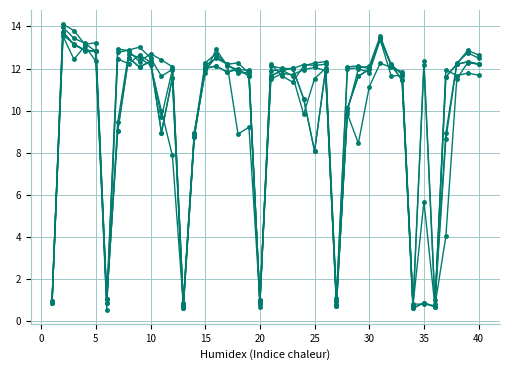

Reading right to left, transcribe all the data shown in this chart.

col_11: 12.5	12.8	12.3	8.9	1.0	12.3	0.7	11.7	12.2	13.4	12.0	12.1	12.1	1.1	12.3	12.3	12.1	11.4	11.7	12.2	0.7	11.8	12.3	12.2	12.7	12.3	8.9	0.8	12.1	12.4	12.7	12.3	12.9	12.9	1.1	13.2	13.2	13.8	14.1	0.9
col_13: 11.7	11.8	11.7	11.9	0.7	5.7	0.8	11.7	11.7	13.4	11.8	12.0	10.0	1.0	11.9	12.1	12.0	11.7	11.8	11.5	0.8	11.8	11.8	12.2	12.5	12.2	8.8	0.8	12.0	9.7	12.3	12.7	12.2	12.5	0.9	12.4	13.1	12.4	13.5	0.9
col_15: 12.2	12.3	12.2	11.6	0.7	0.9	0.6	11.5	12.2	13.4	12.0	11.6	10.1	0.7	11.9	8.1	10.6	12.0	11.9	11.6	1.0	11.7	12.0	11.8	12.1	12.0	8.7	0.6	11.6	9.0	12.4	12.1	12.5	9.0	1.1	12.8	12.9	13.1	13.8	1.0
col_14: 12.2	12.3	12.2	11.6	0.7	0.9	0.6	11.5	12.2	13.4	12.0	11.6	10.1	0.7	11.9	8.1	10.6	12.0	11.9	11.6	1.0	11.7	12.0	11.8	12.1	12.0	8.7	0.6	11.6	9.0	12.4	12.1	12.5	9.0	1.1	12.8	12.9	13.1	13.8	0.9
col_16: 12.2	12.3	11.5	4.0	0.8	0.8	0.8	11.8	12.1	12.3	11.1	8.5	9.9	0.8	12.0	11.5	9.8	11.6	11.9	11.9	1.0	9.2	8.9	12.2	12.6	11.9	8.9	0.8	7.9	10.0	12.2	12.5	12.7	9.4	0.9	12.8	12.9	13.2	13.6	0.9
col_12: 12.6	12.9	12.2	8.6	0.8	12.2	0.8	11.8	12.1	13.6	12.1	12.0	12.0	1.0	12.2	12.1	12.2	12.0	12.0	12.1	0.9	11.9	12.0	12.1	12.9	11.8	8.9	0.9	12.0	11.6	12.5	13.0	12.9	12.8	0.6	12.8	13.2	13.4	14.0	0.9